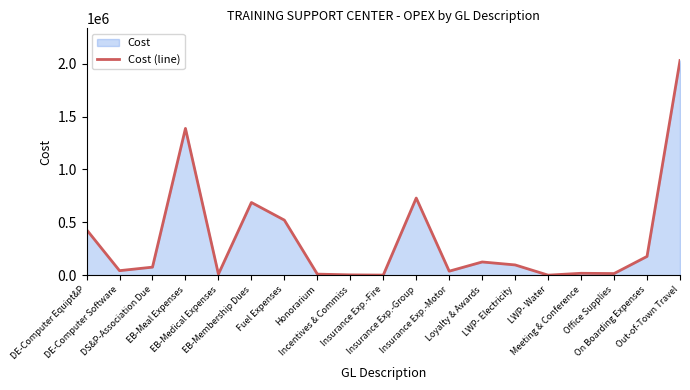

How many data points does each series have?

19